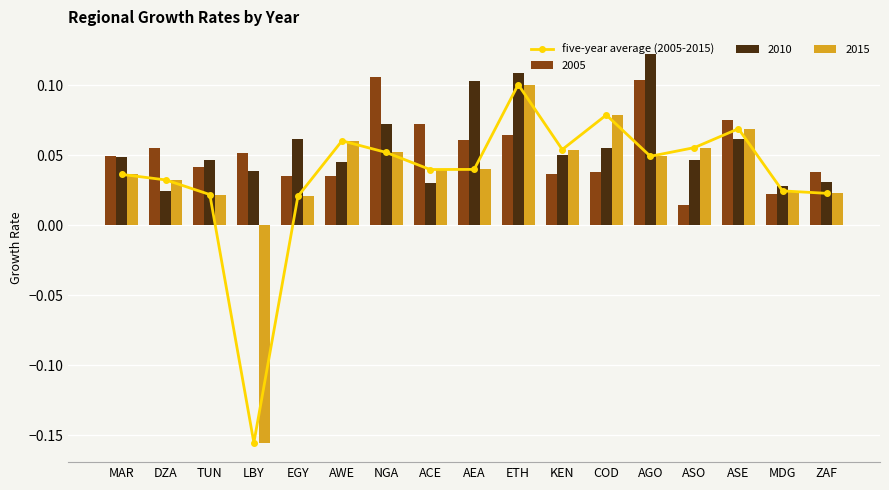

Reading left to right, extract all data points from this chart.

0.0	0.0	0.0	-0.2	0.0	0.1	0.1	0.0	0.0	0.1	0.1	0.1	0.0	0.1	0.1	0.0	0.0